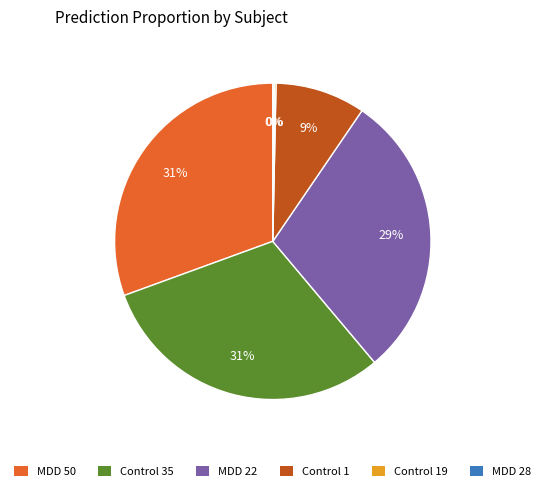

To the nearest percent, what is the average slice percentage?

17%